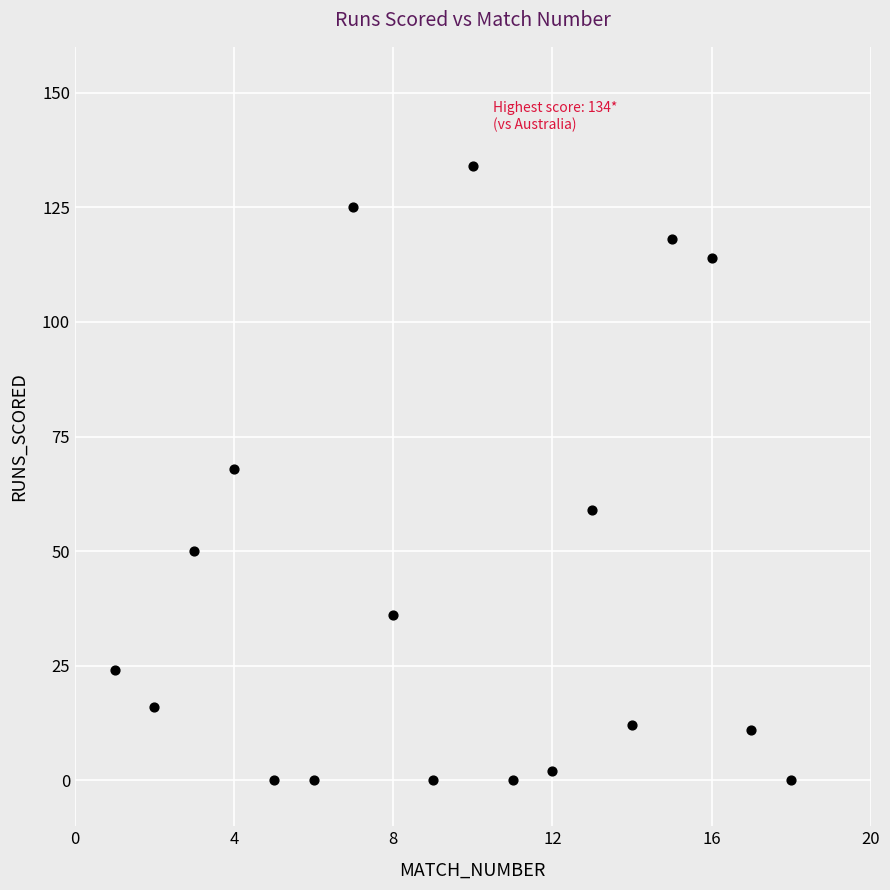

What is the range of Y values (max minus min)?

134